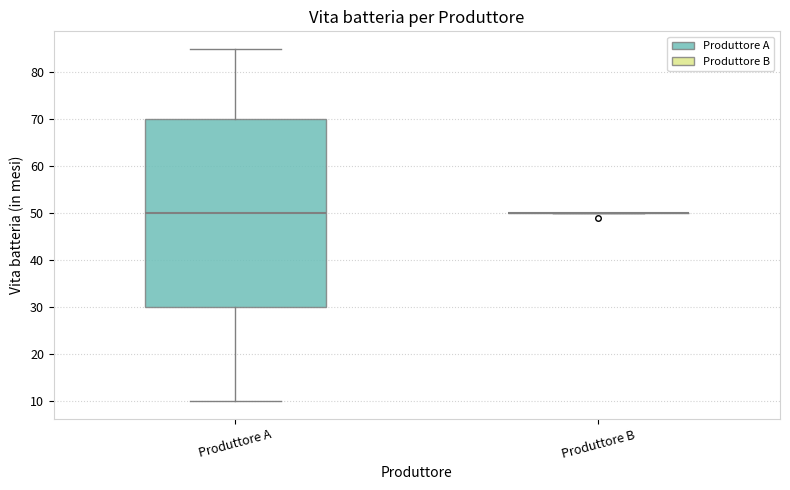

Comparing the boxes themselves (not the whiskers), which one is the tallest?

Produttore A